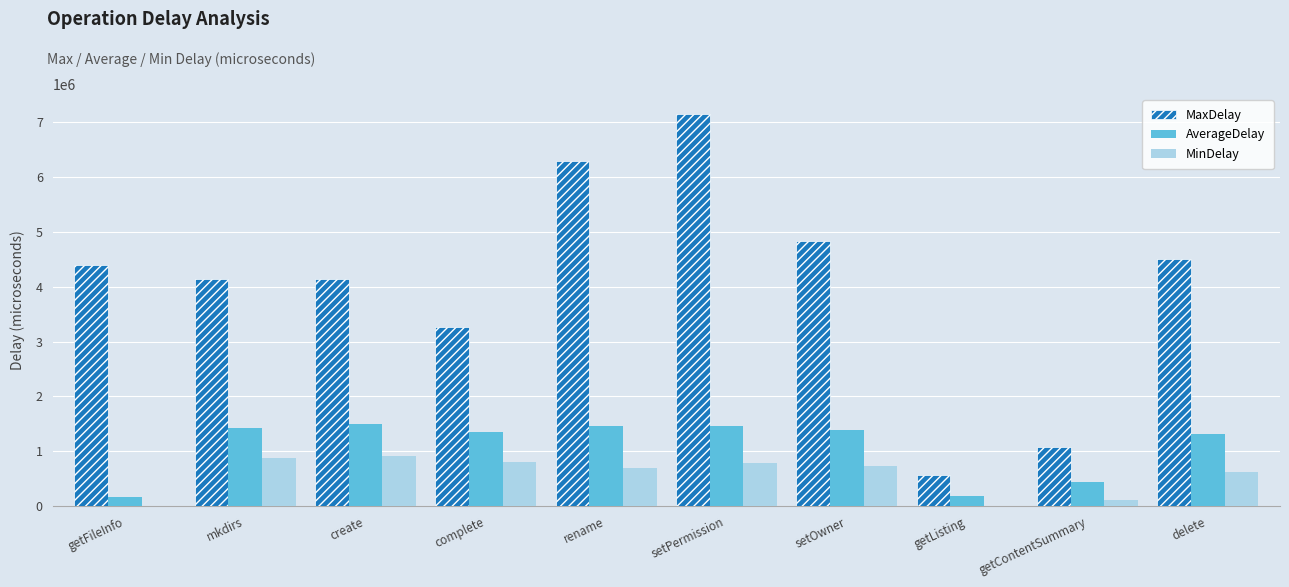

What is the highest value of the MinDelay series?

906771.0